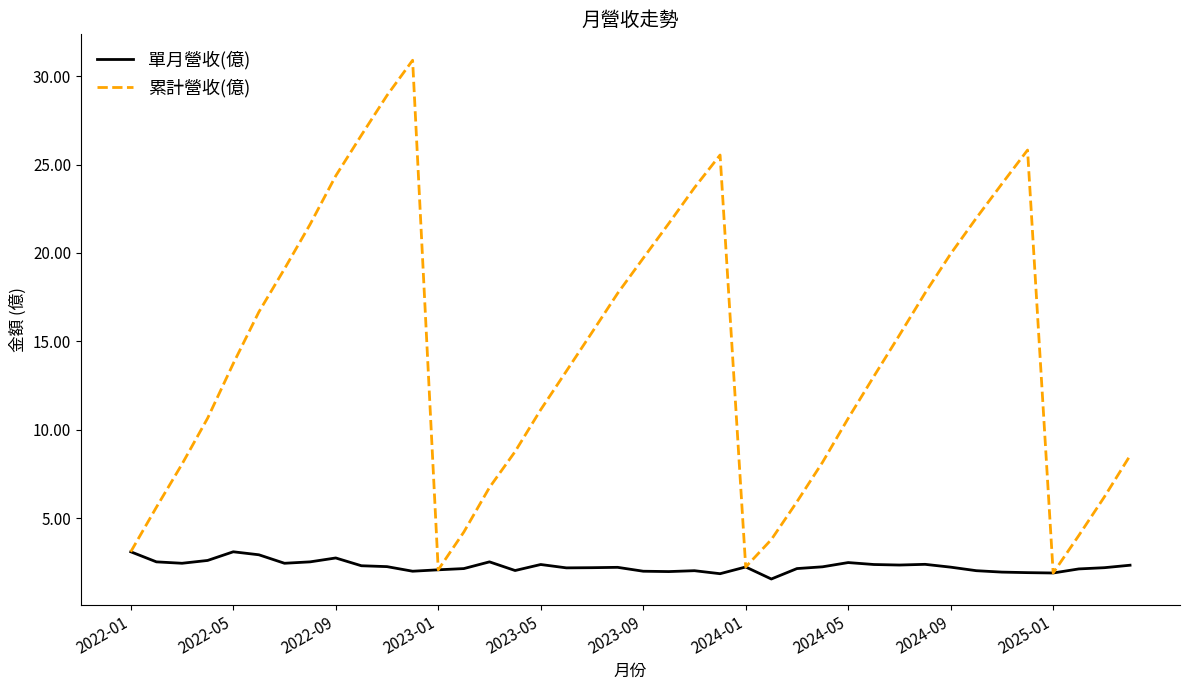

List the series in order of their peak value, highest first.

累計營收(億), 單月營收(億)